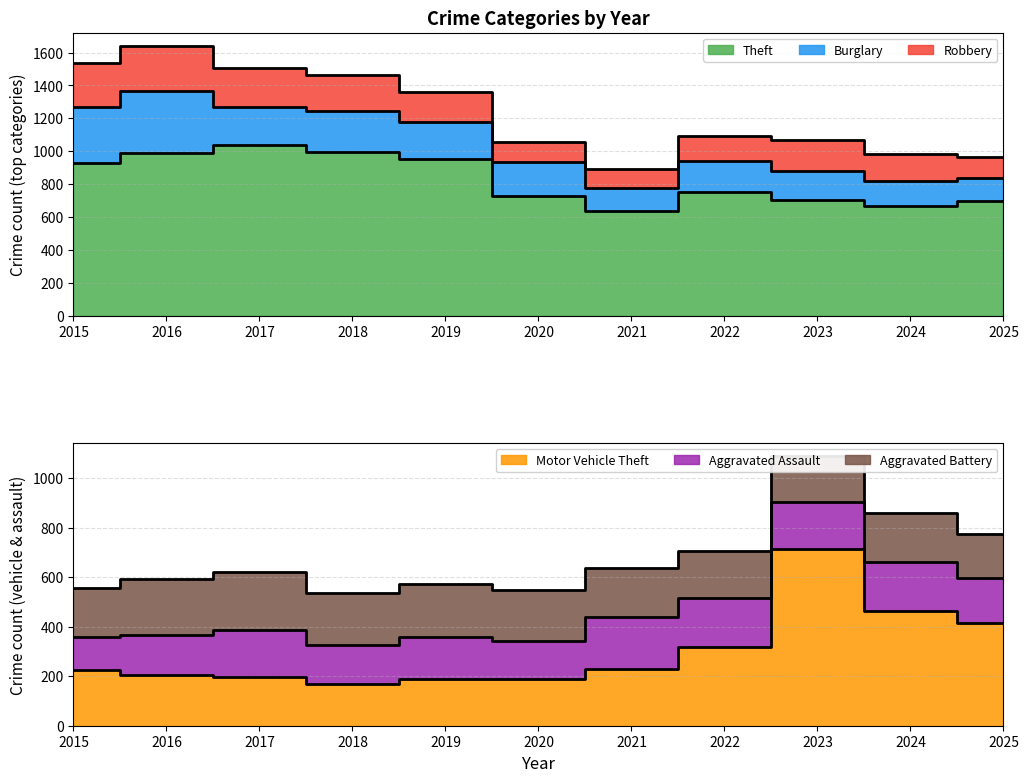

What is the spread (max minus min) of values at 2024?

513